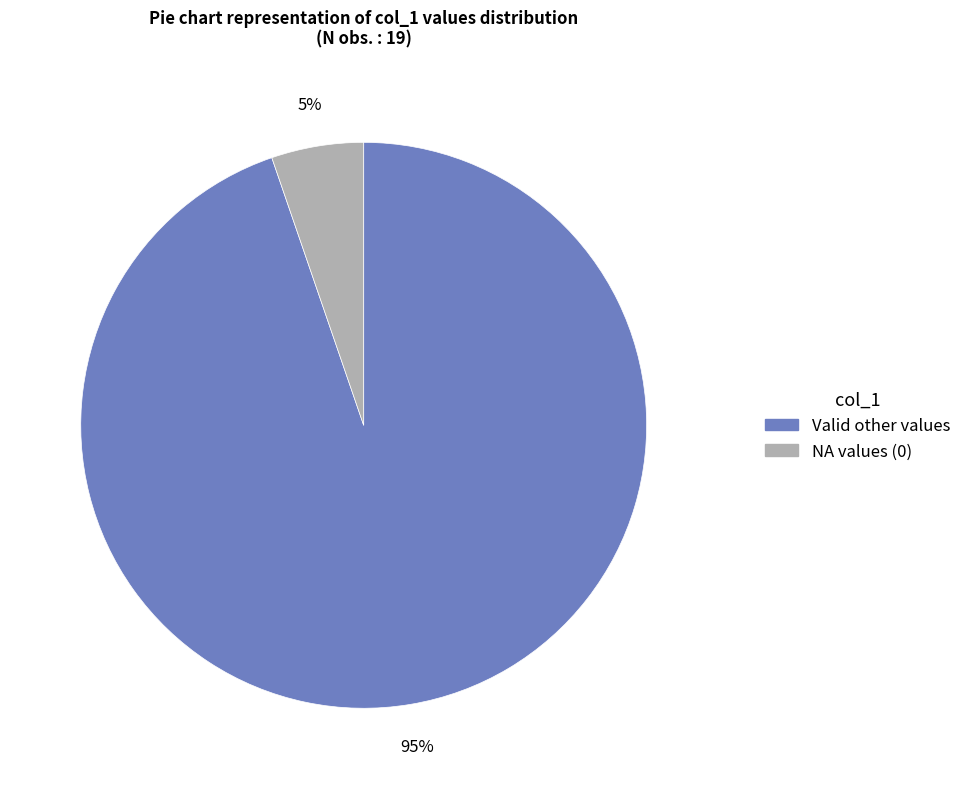

To the nearest percent, what is the average slice percentage?

50%